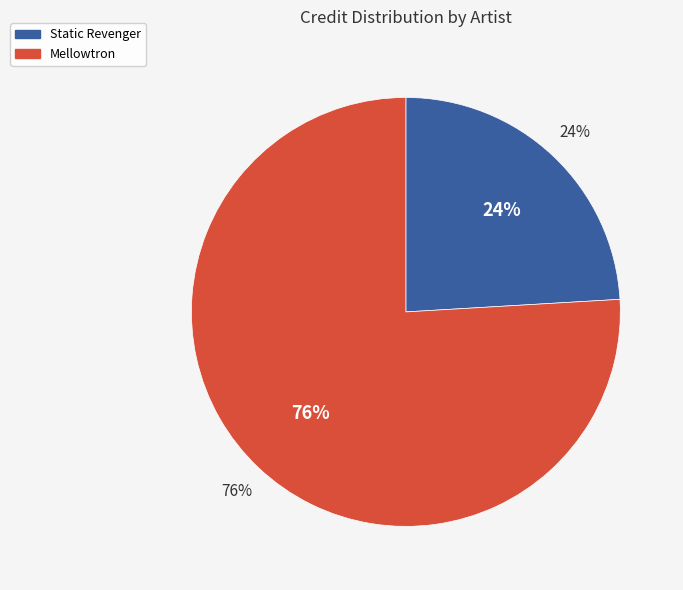

Which slice is the largest?

Mellowtron